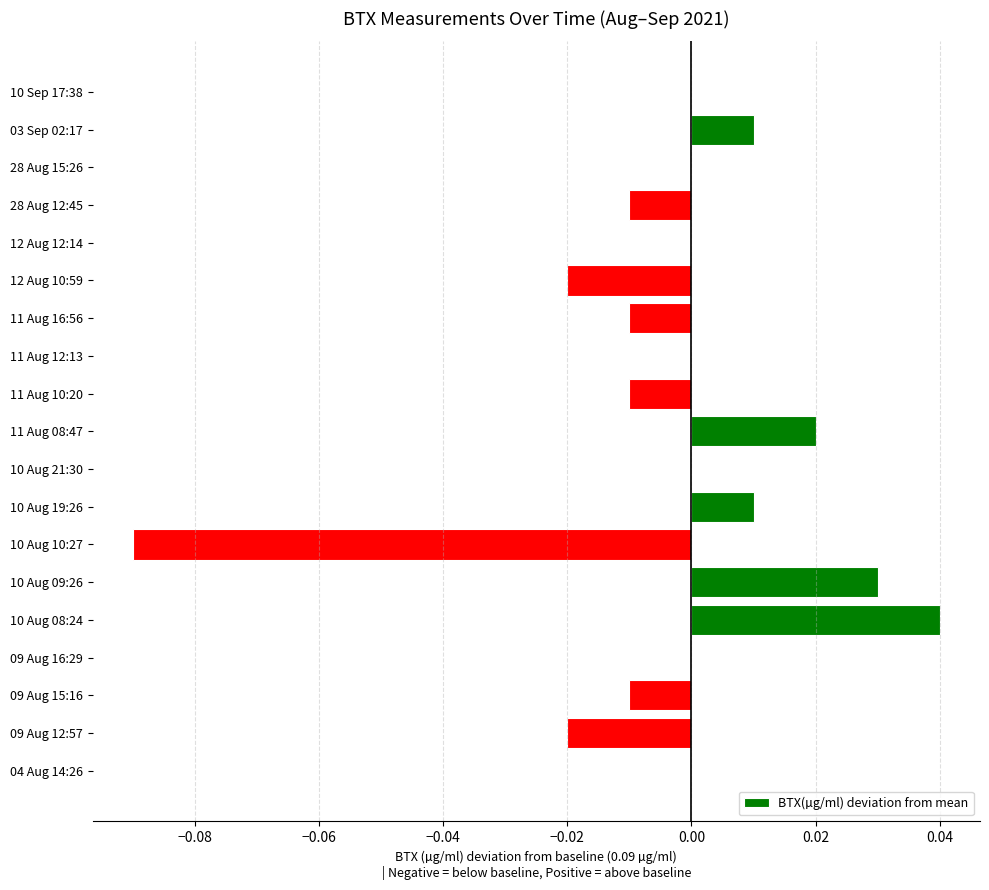

Which category has the highest value across all series?

10 Aug 08:24